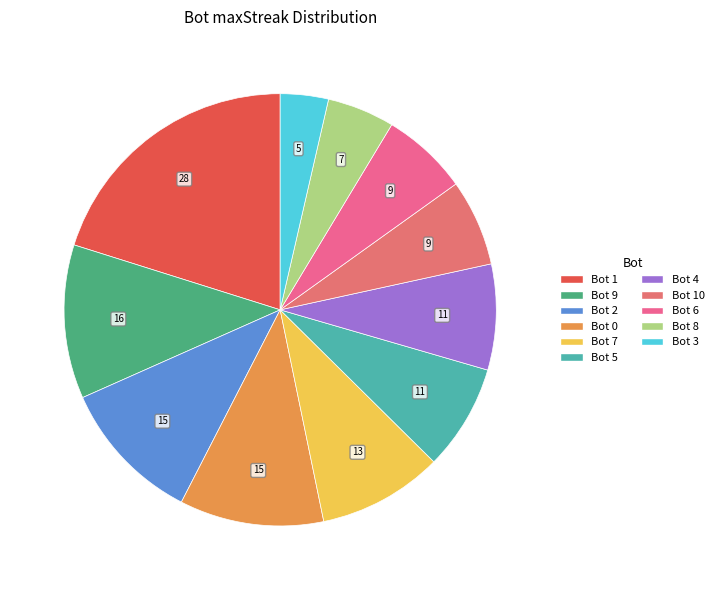

How many slices are in this pie chart?

11